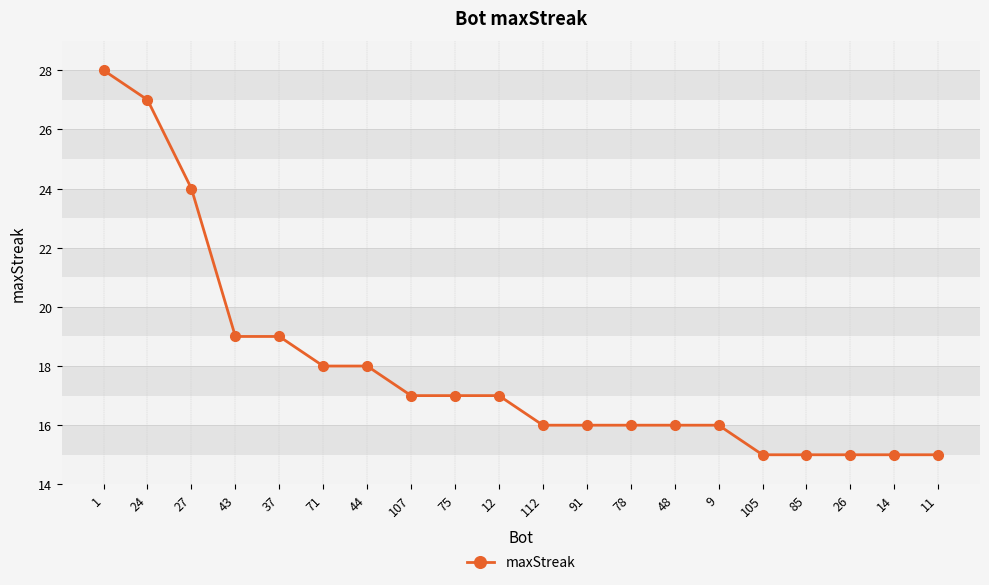

What is the label of the 11th point from the right?

12